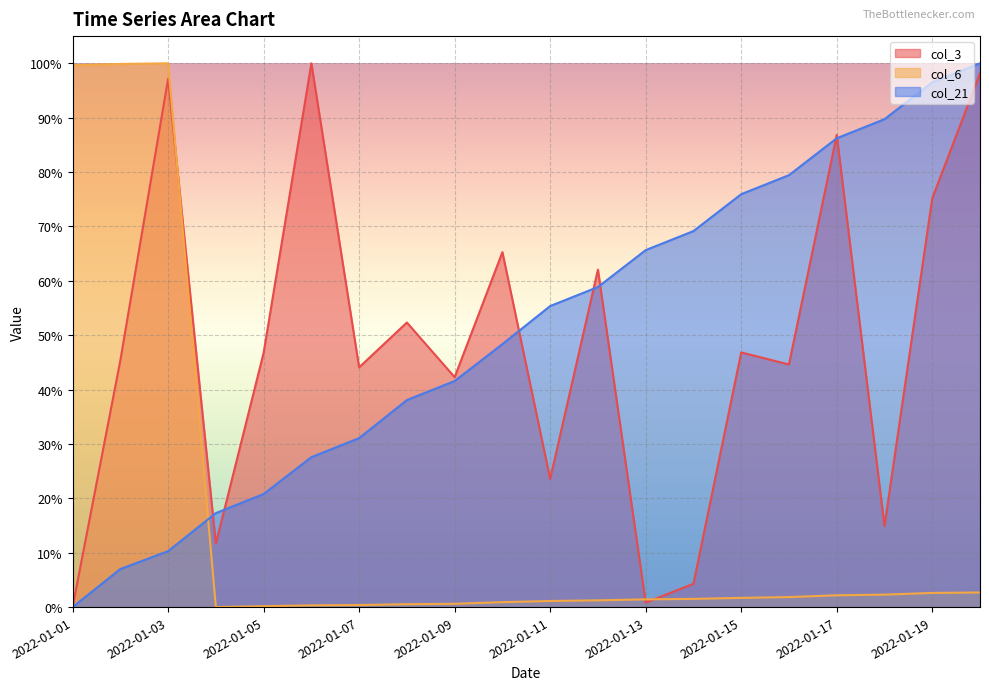

What is the sum of the col_6 values at 2022-01-01 and 2022-01-19?

102.2